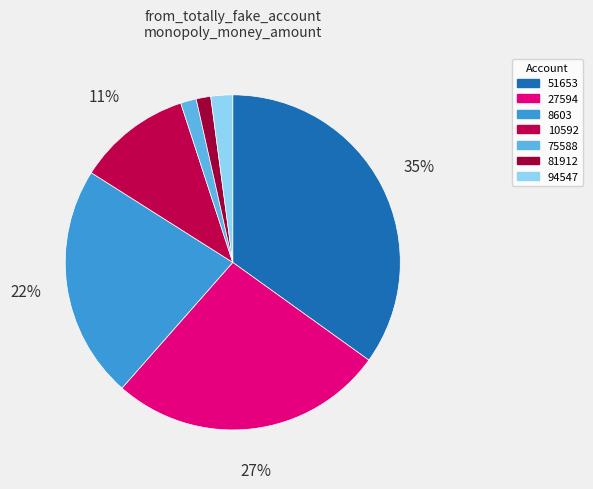

To the nearest percent, what percentage of the pie is 10592?

11%